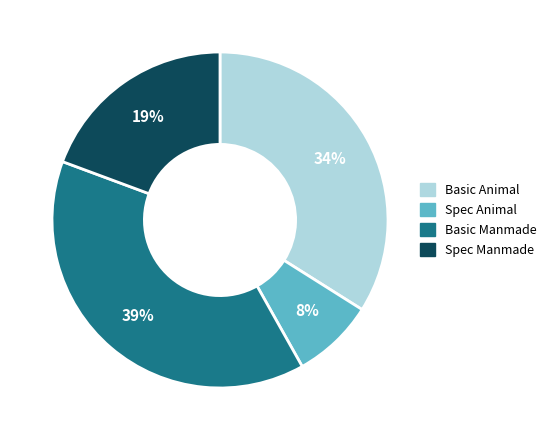

Does Spec Manmade account for over 50% of the chart?

No